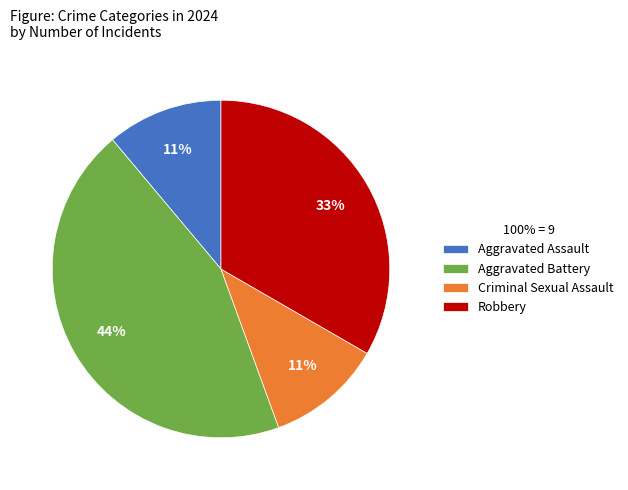

To the nearest percent, what is the combined percentage of Aggravated Battery and Robbery?

78%